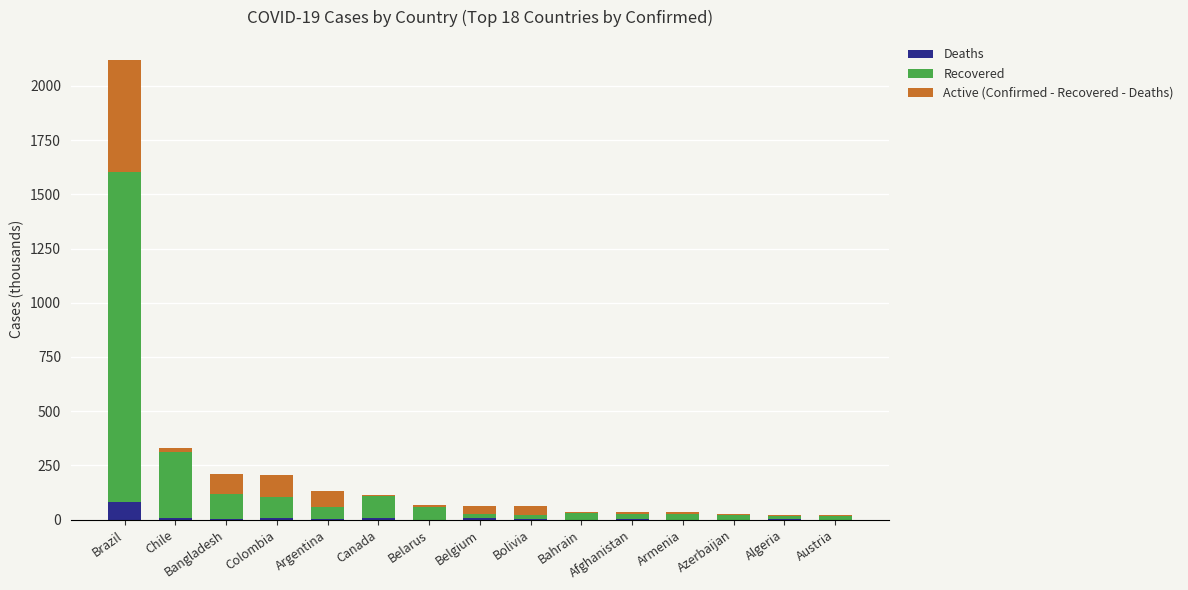

How many data points does each series have?

15